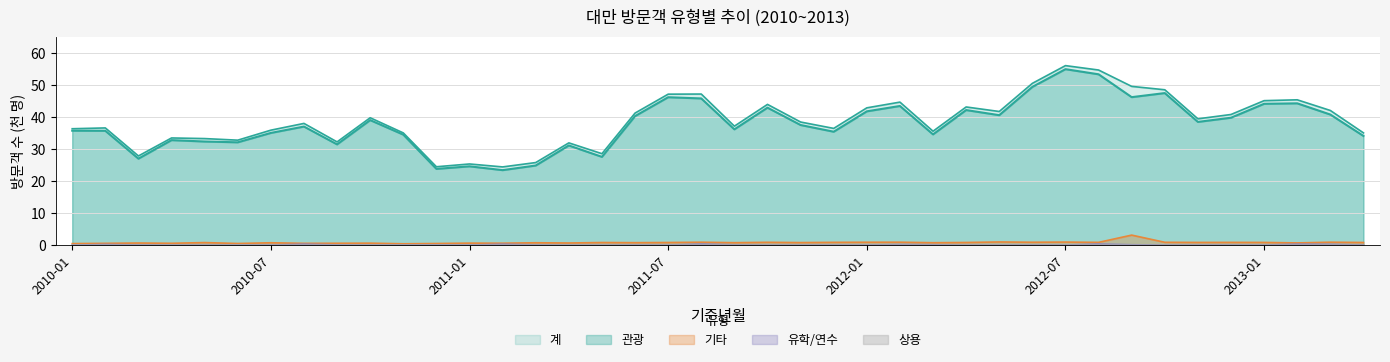

What is the value of the 계 point at the 17th from the left?

28.6